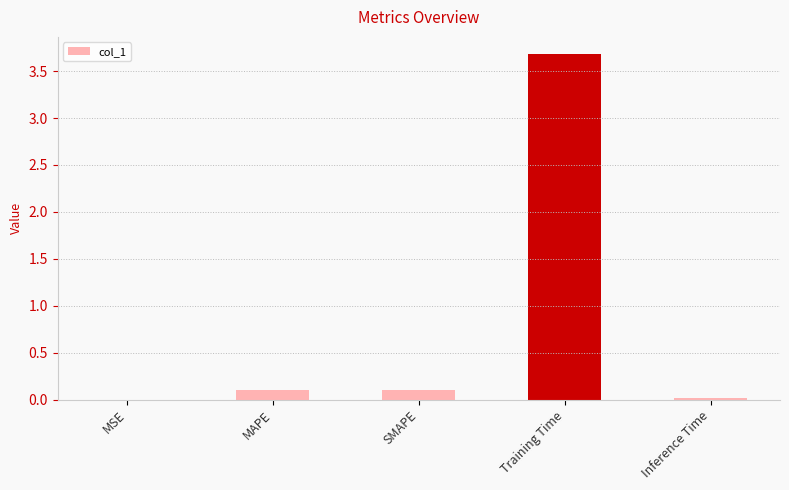

What is the approximate value at Training Time?

3.7